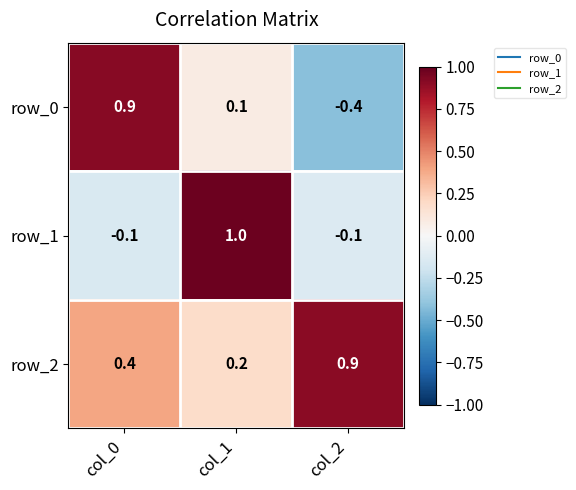

Reading left to right, what are all the values shown in this chart?

row_0: 0.9	0.1	-0.4
row_1: -0.1	1.0	-0.1
row_2: 0.4	0.2	0.9